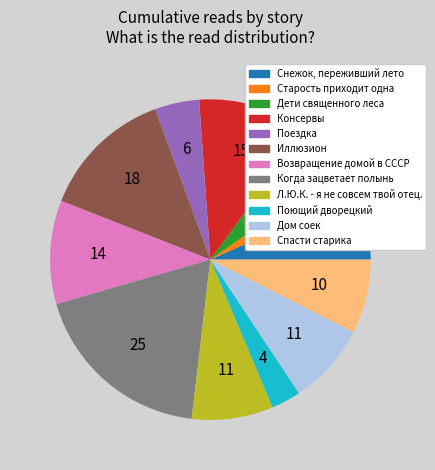

Does Дом соек account for over 50% of the chart?

No